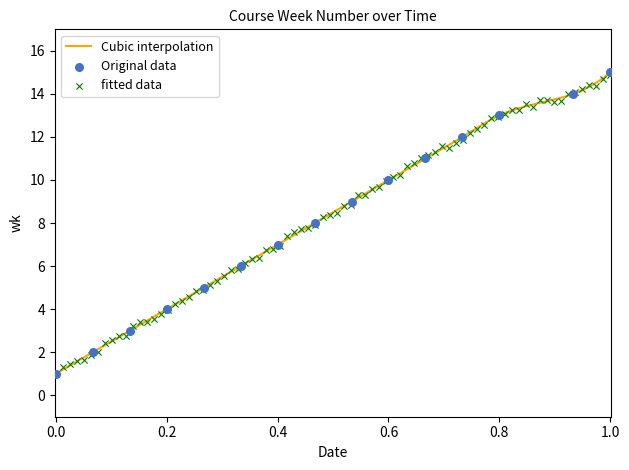

What is the highest value of the Cubic interpolation series?

15.0